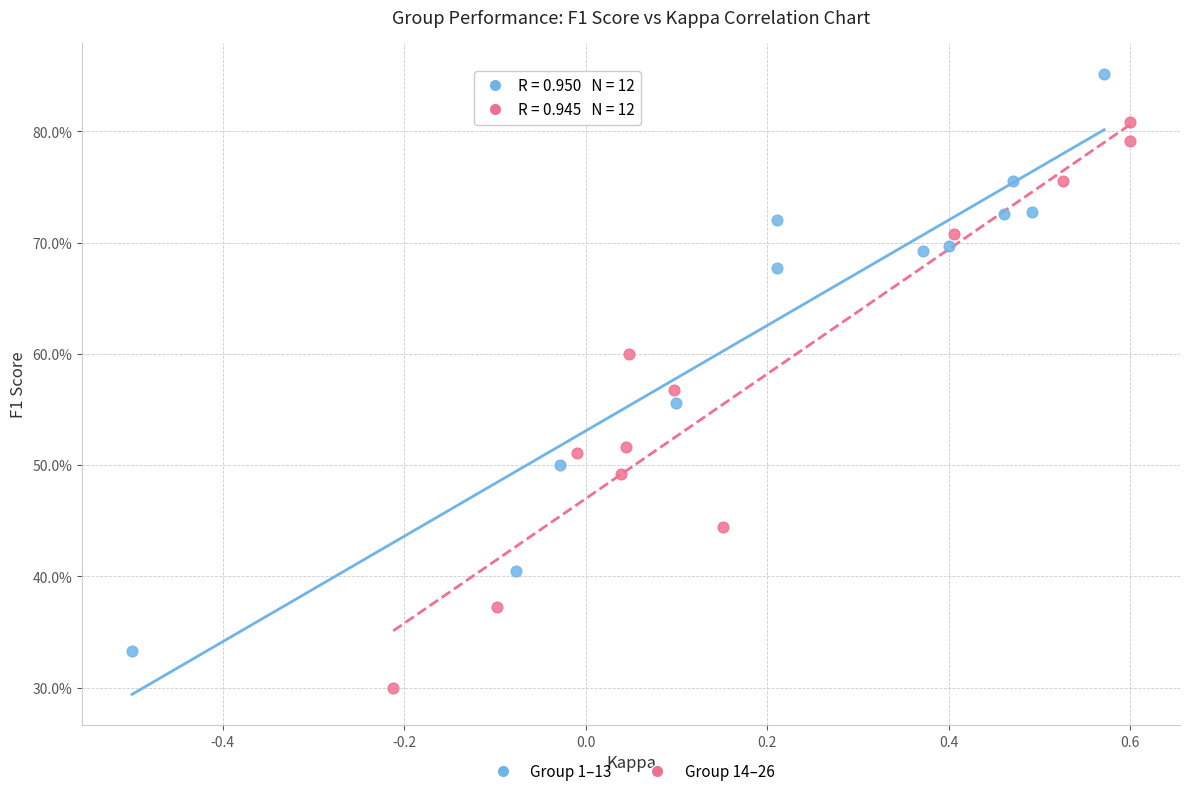

What are all the series names shown in the legend?

Group 1–13, Group 14–26